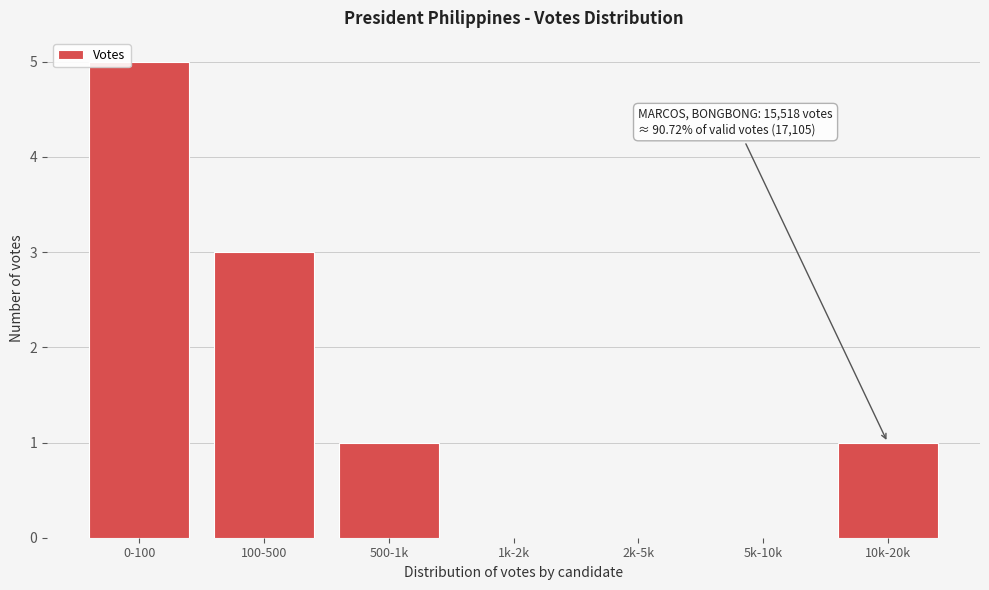

Reading right to left, list all the values displayed in this chart.

10k-20k=1	5k-10k=0	2k-5k=0	1k-2k=0	500-1k=1	100-500=3	0-100=5